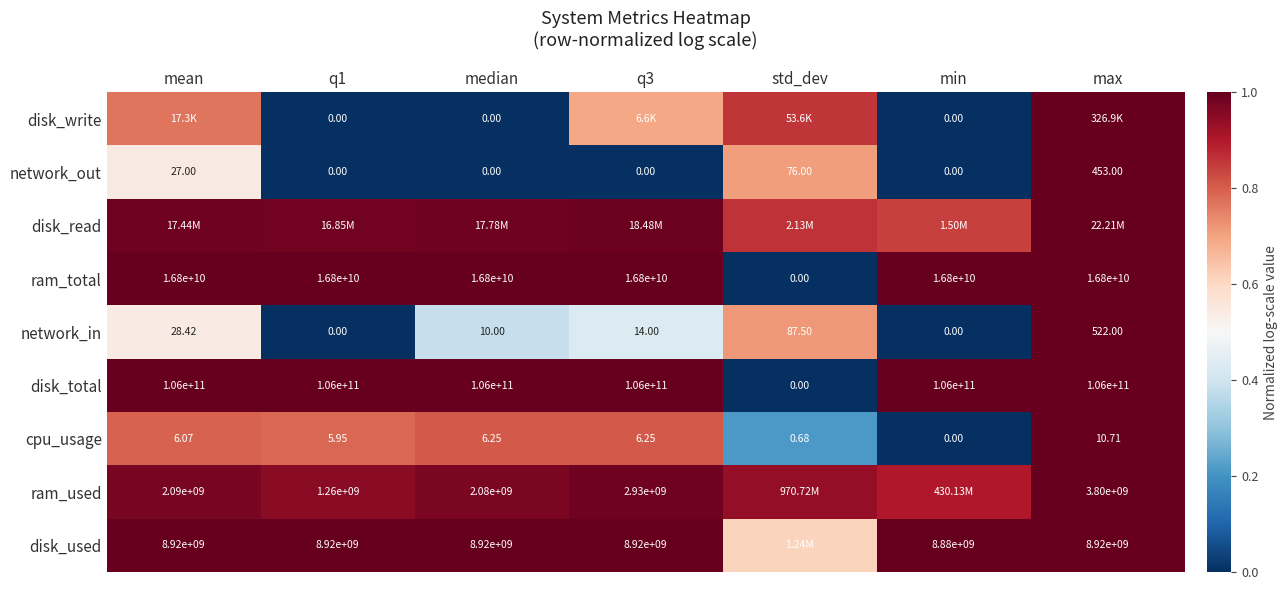

Is the value of ram_total at median greater than the value of network_in at q1?

Yes